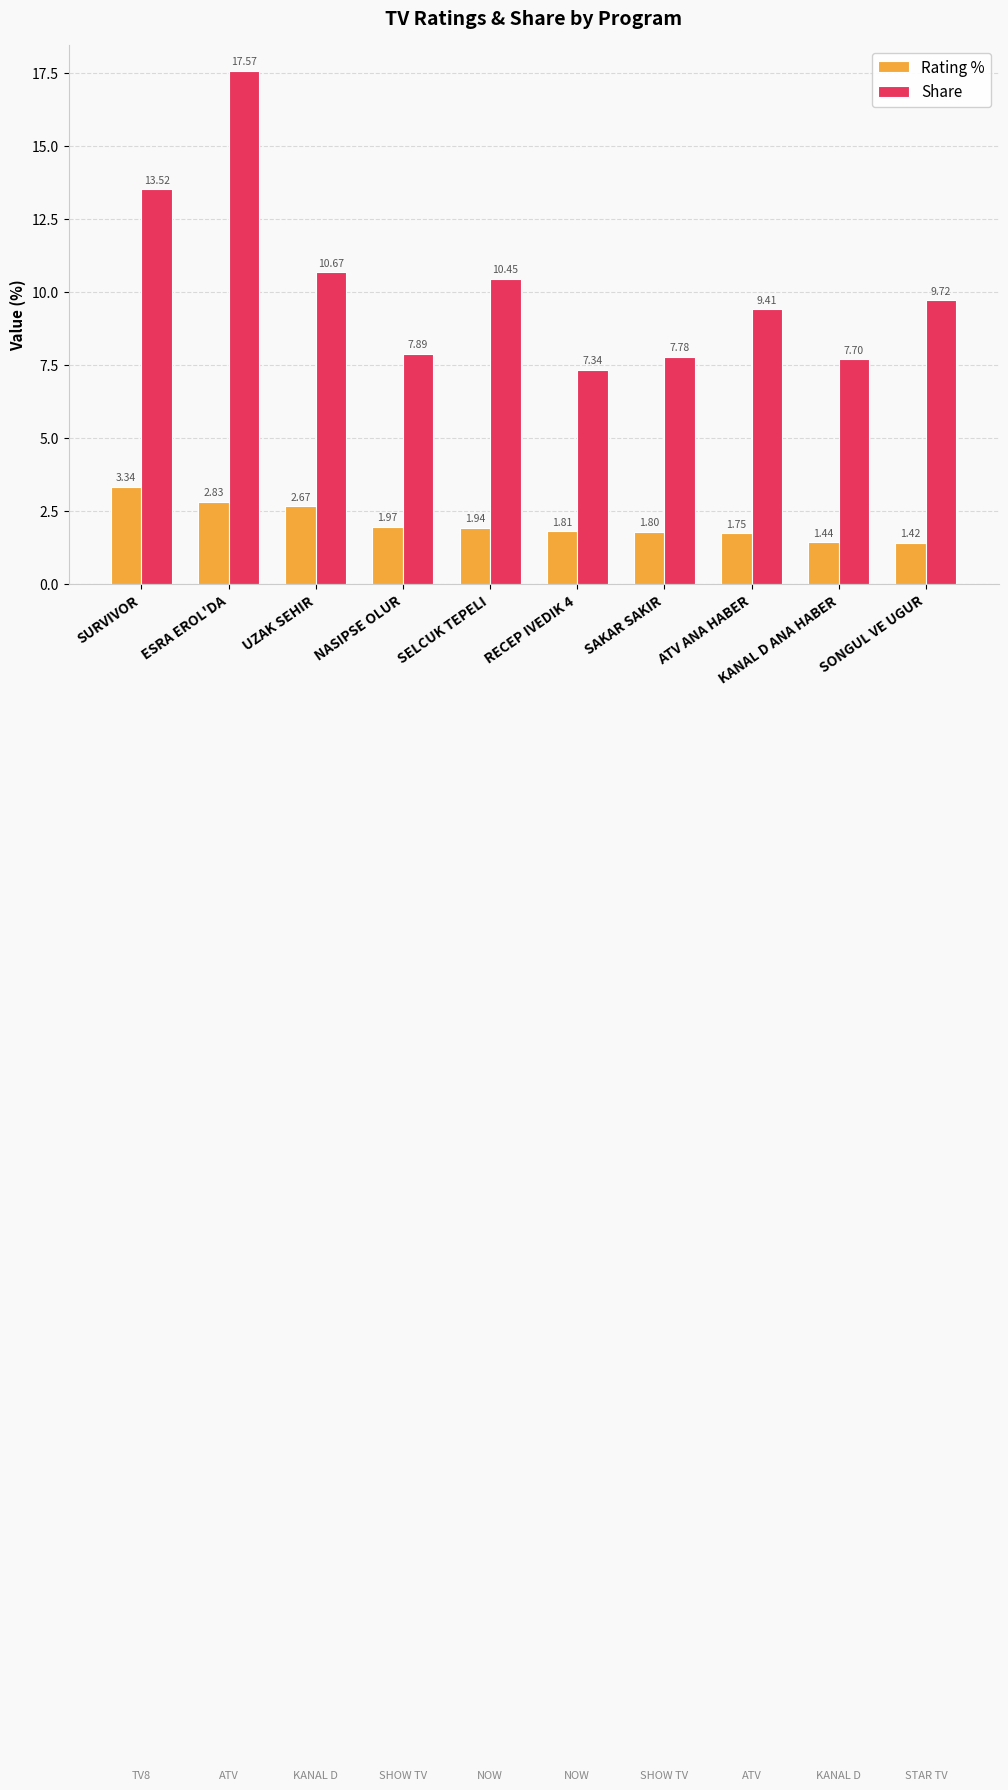

At ATV ANA HABER, list the series in order from largest to smallest.

Share, Rating %